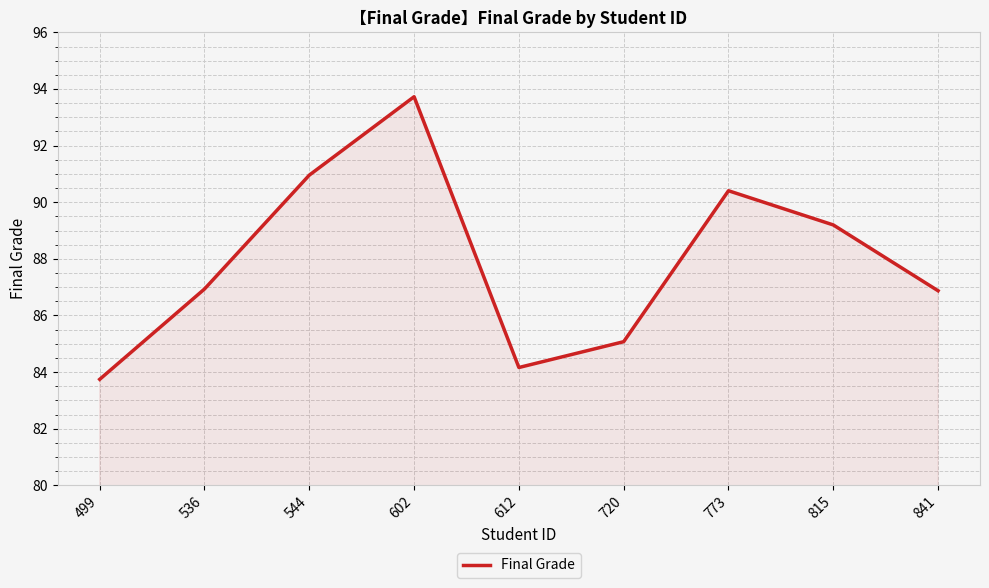

True or false: the data has more than 2 interior local peaks.

False